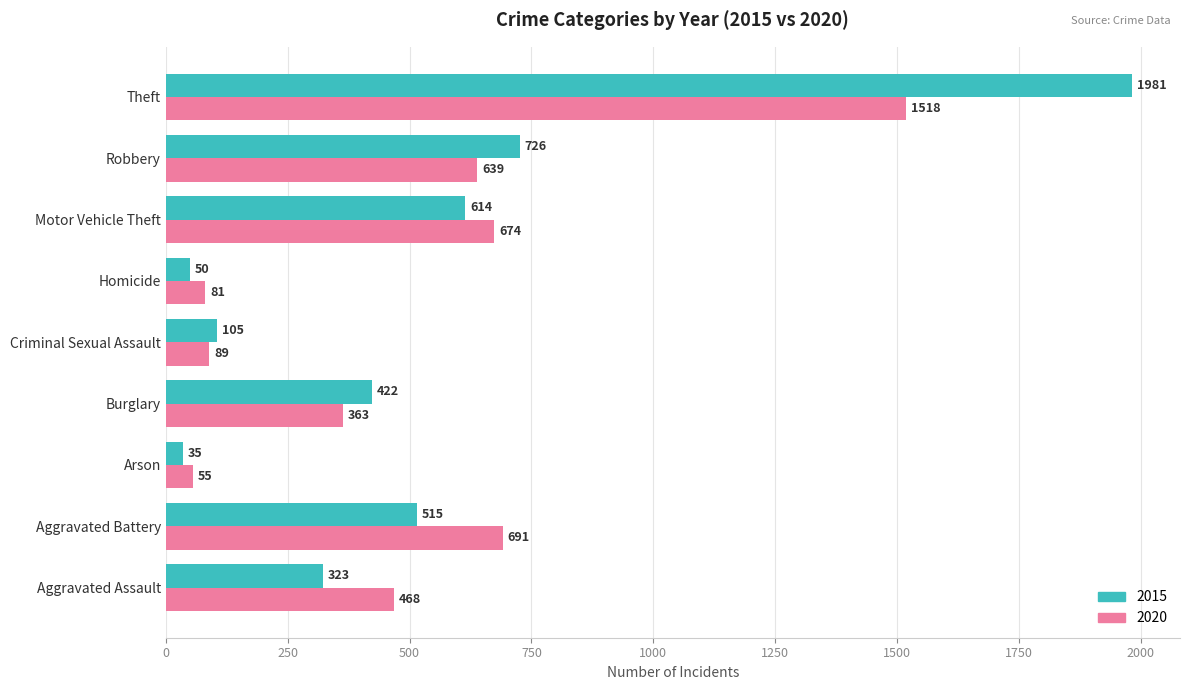

List the series in order of their overall mean, lowest first.

2020, 2015